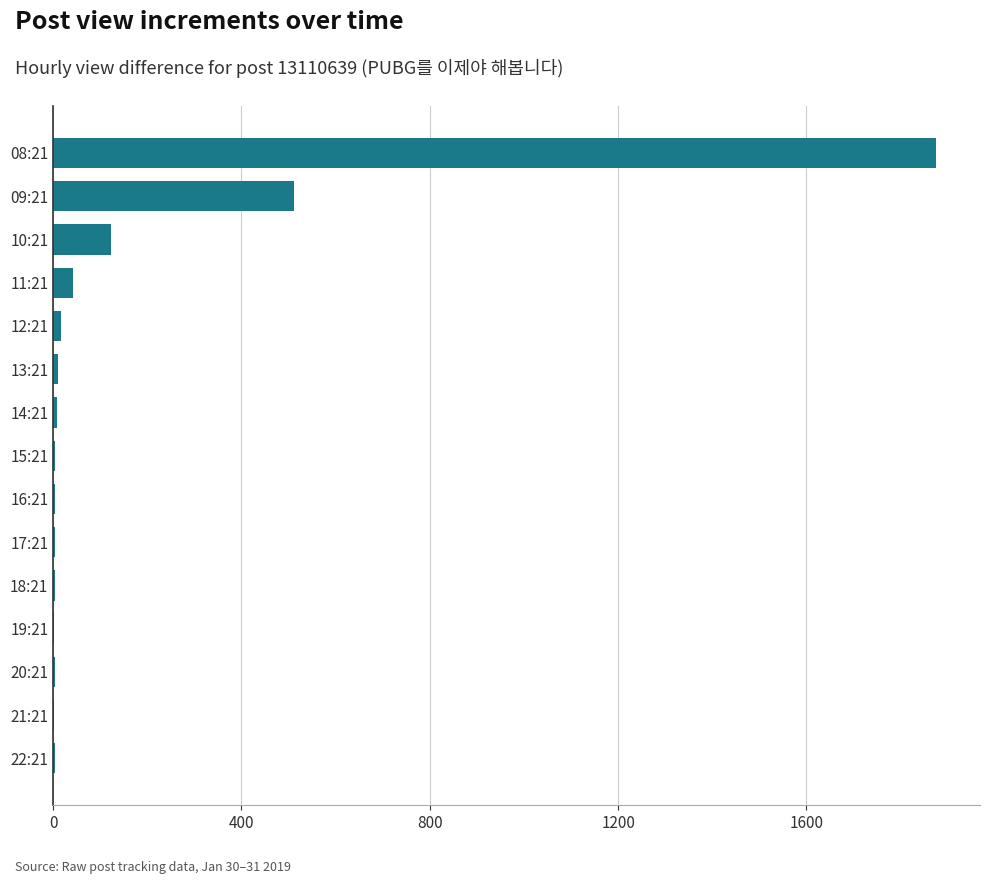

Which has a higher value, 10:21 or 09:21?

09:21